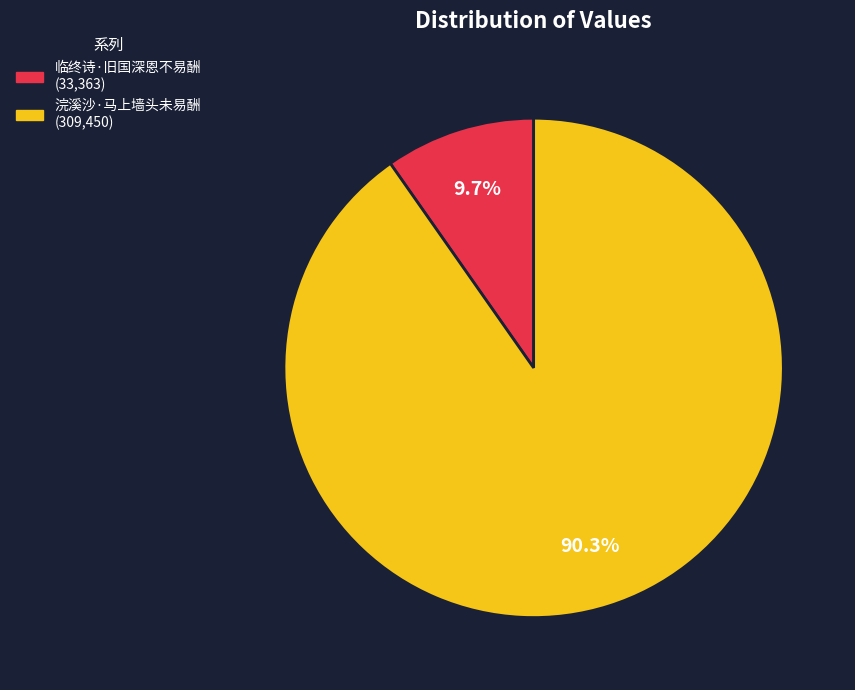

What is the largest slice in the pie chart?

浣溪沙·马上墙头未易酬